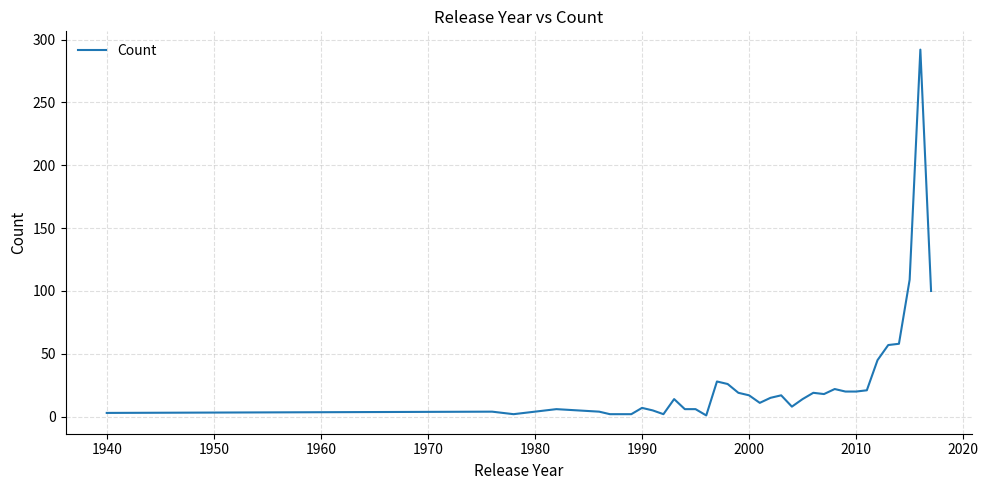

What is the difference between the maximum and minimum values?

291